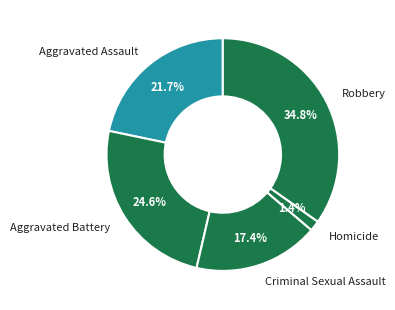

To the nearest percent, what portion does Robbery represent?

35%